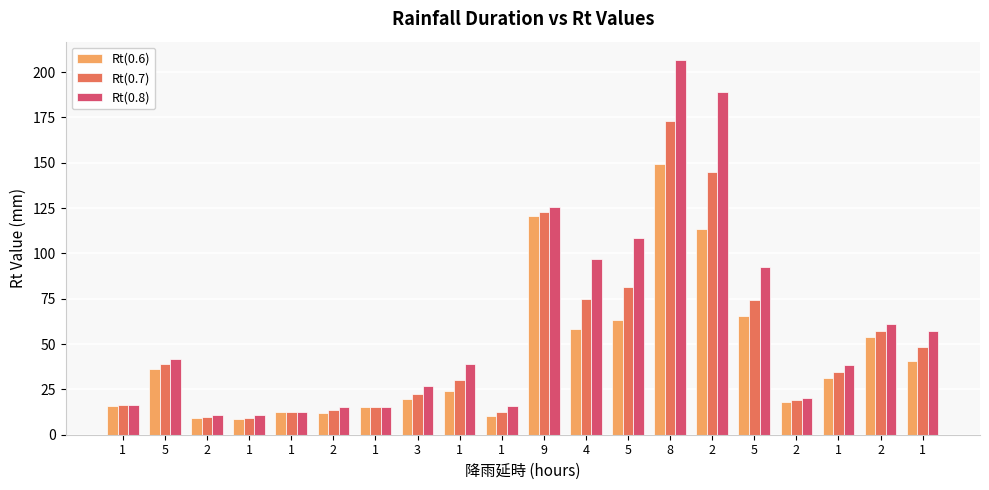

What value does the Rt(0.7) series have at 5?

74.2